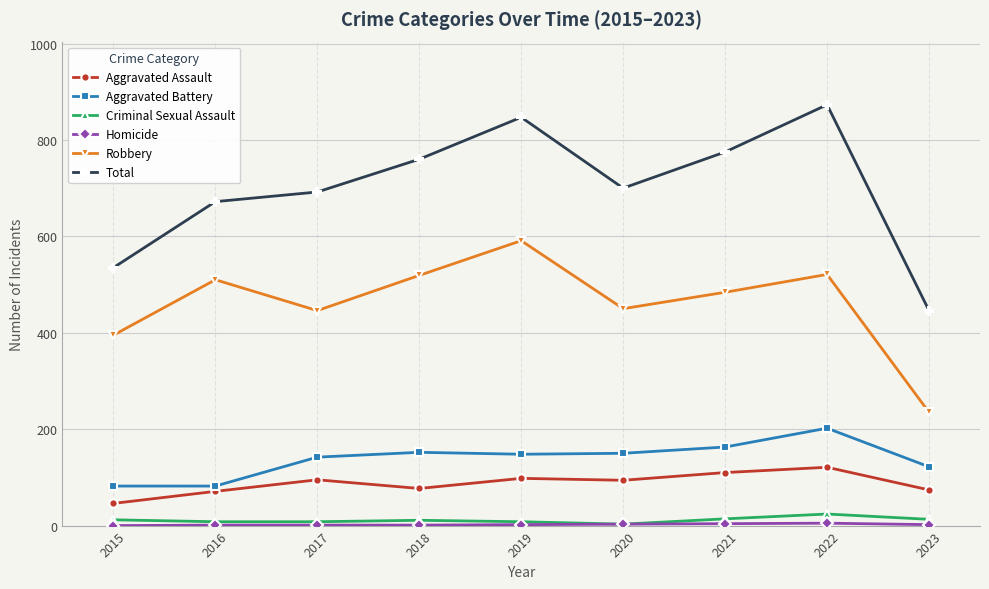

What is the value of the Robbery point at the 2nd from the left?

510